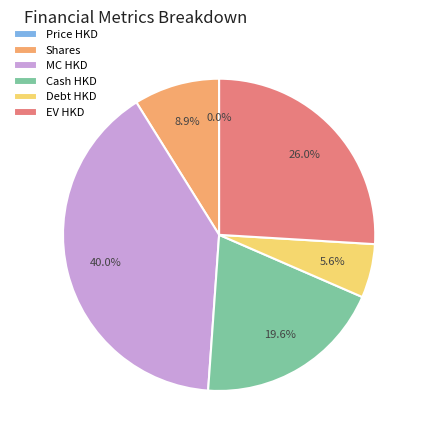

What portion of the pie excludes Shares?

91.1%